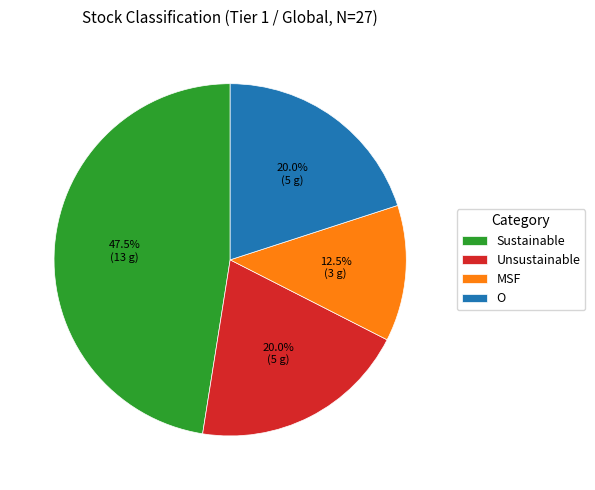

What is the smallest slice in the pie chart?

MSF